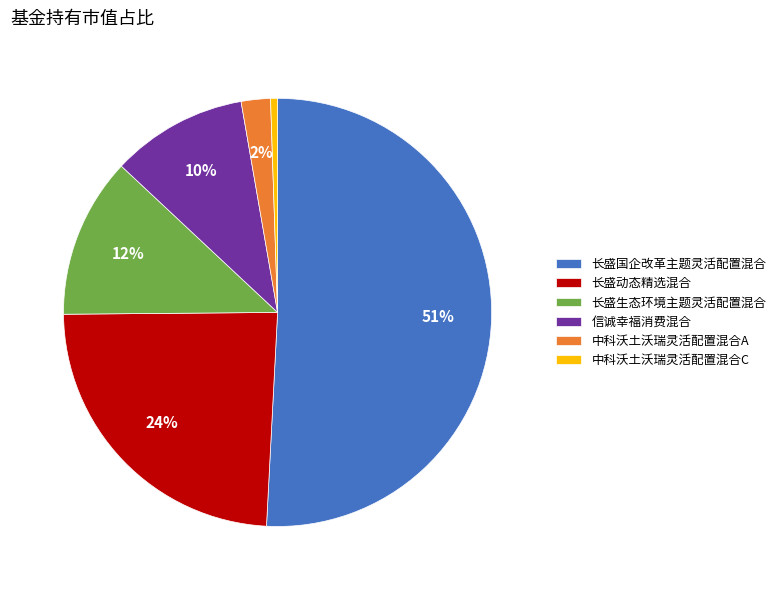

To the nearest percent, what percentage of the pie is 信诚幸福消费混合?

10%